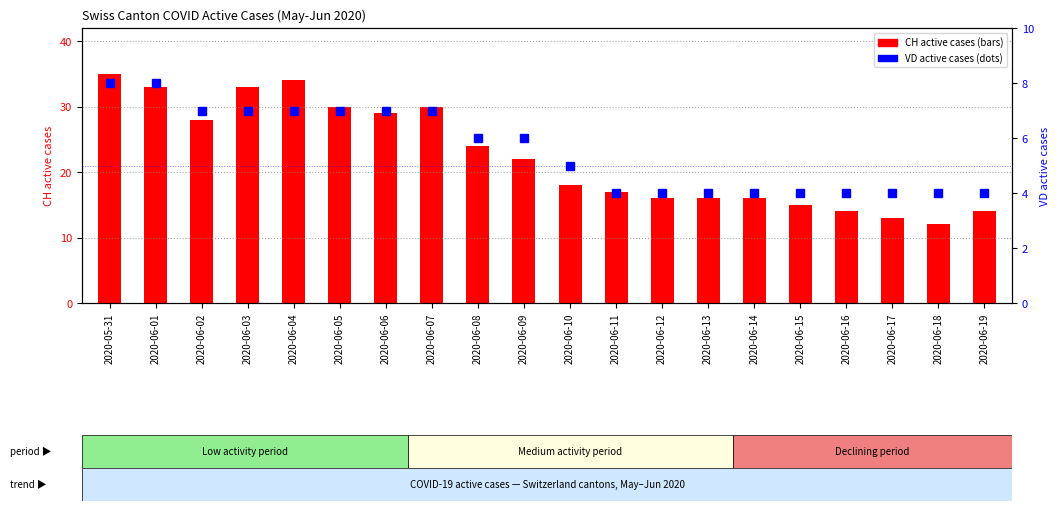

Rank the series by their average value, from lowest to highest.

VD active cases, CH (total active)